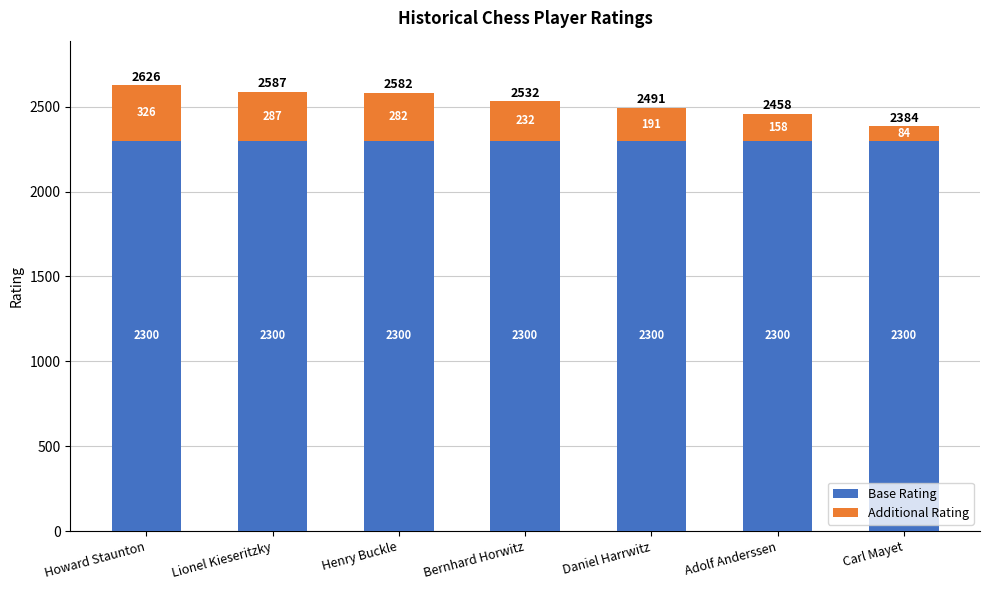

The value of Base Rating at Howard Staunton is 2300. True or false?

True